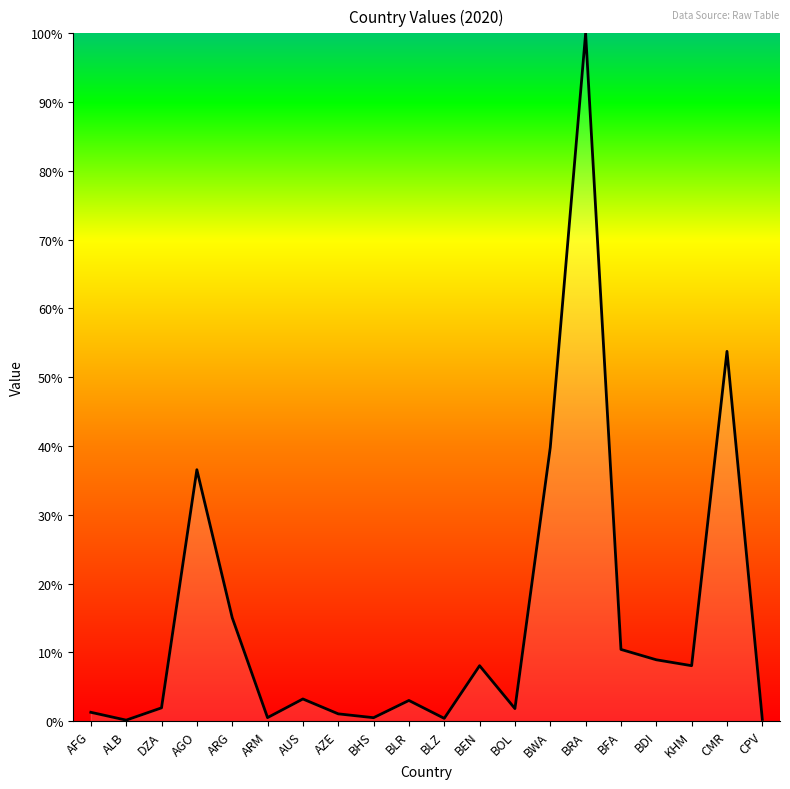

Where does the data first go above 3?

AGO